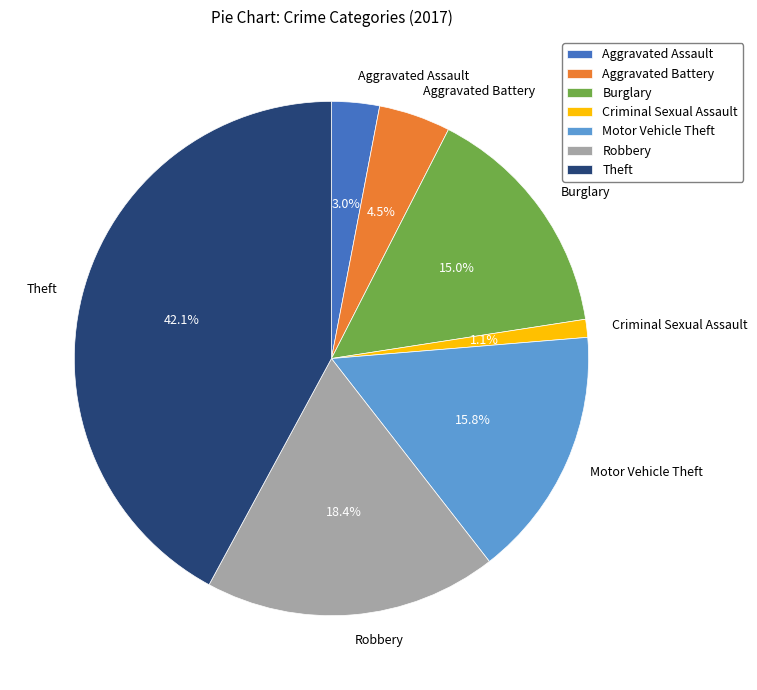

What is the smallest slice in the pie chart?

Criminal Sexual Assault